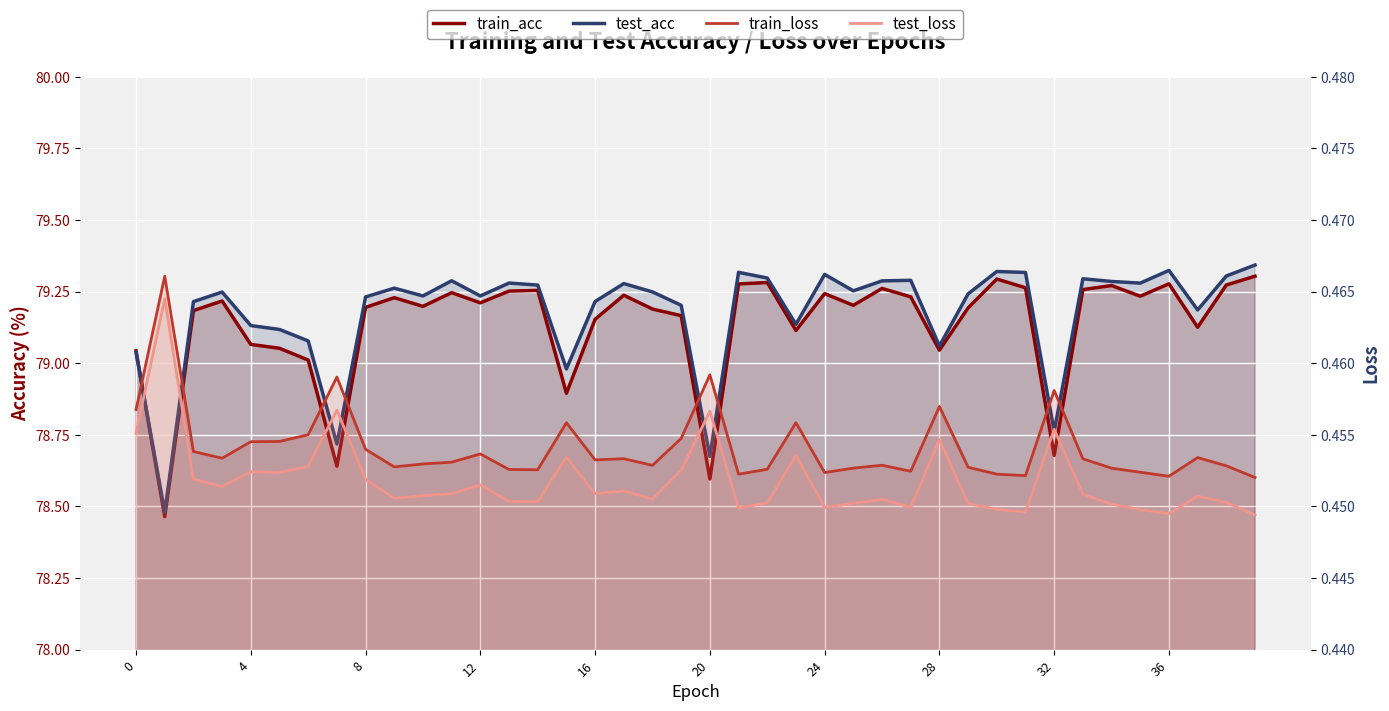

What is the label of the 29th point from the right?

11